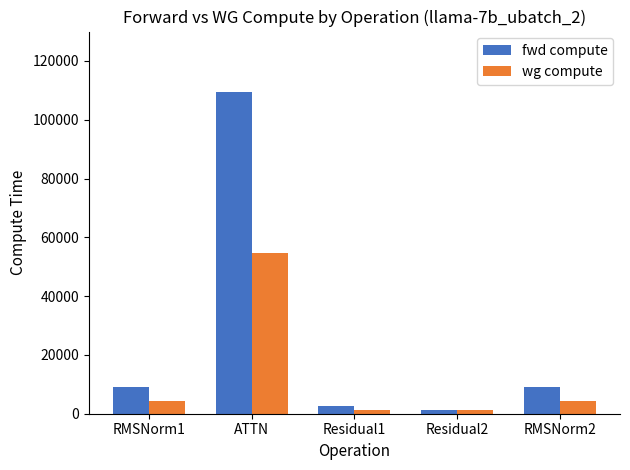

What position from the right is Residual2?

2